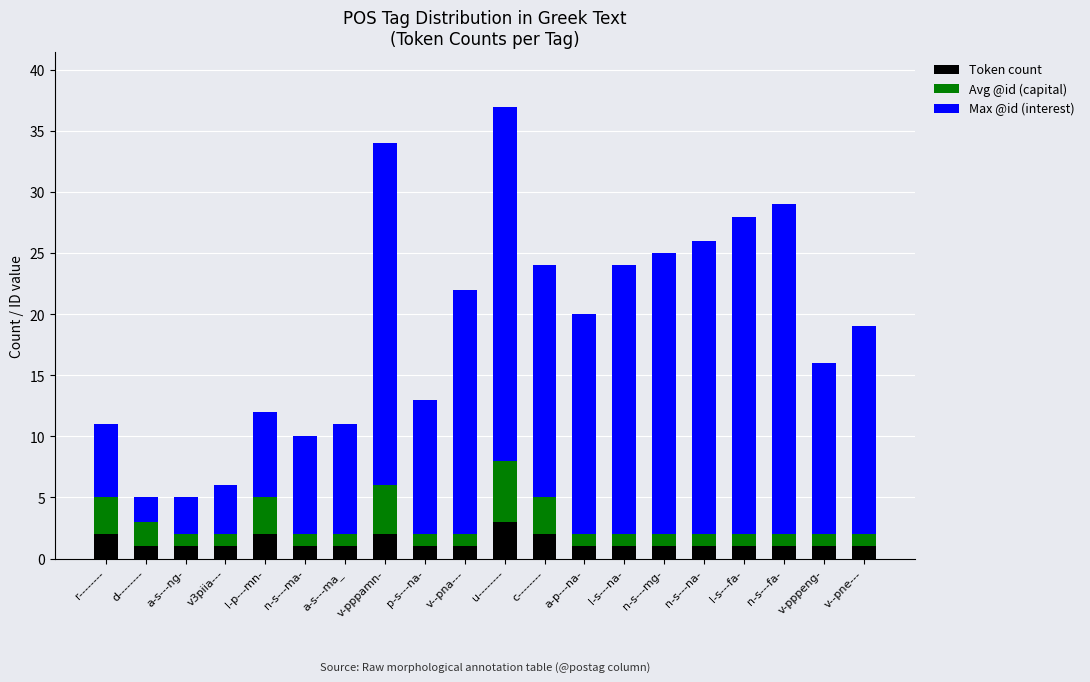

At which category is the sum across all series the highest?

u--------